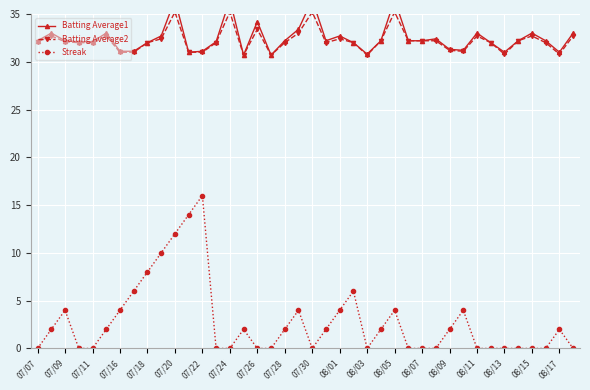

True or false: Batting Average1 and Batting Average2 cross at least once.

False